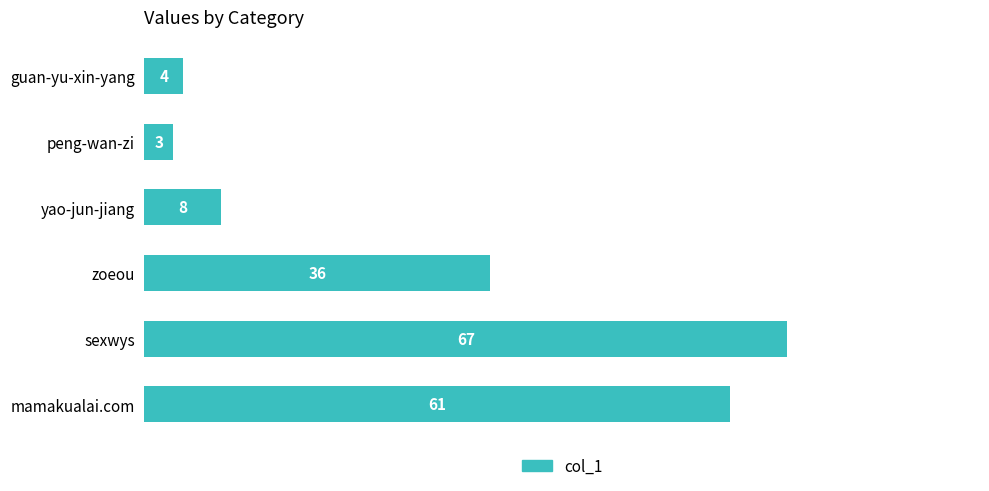

Which category has the highest value across all series?

sexwys